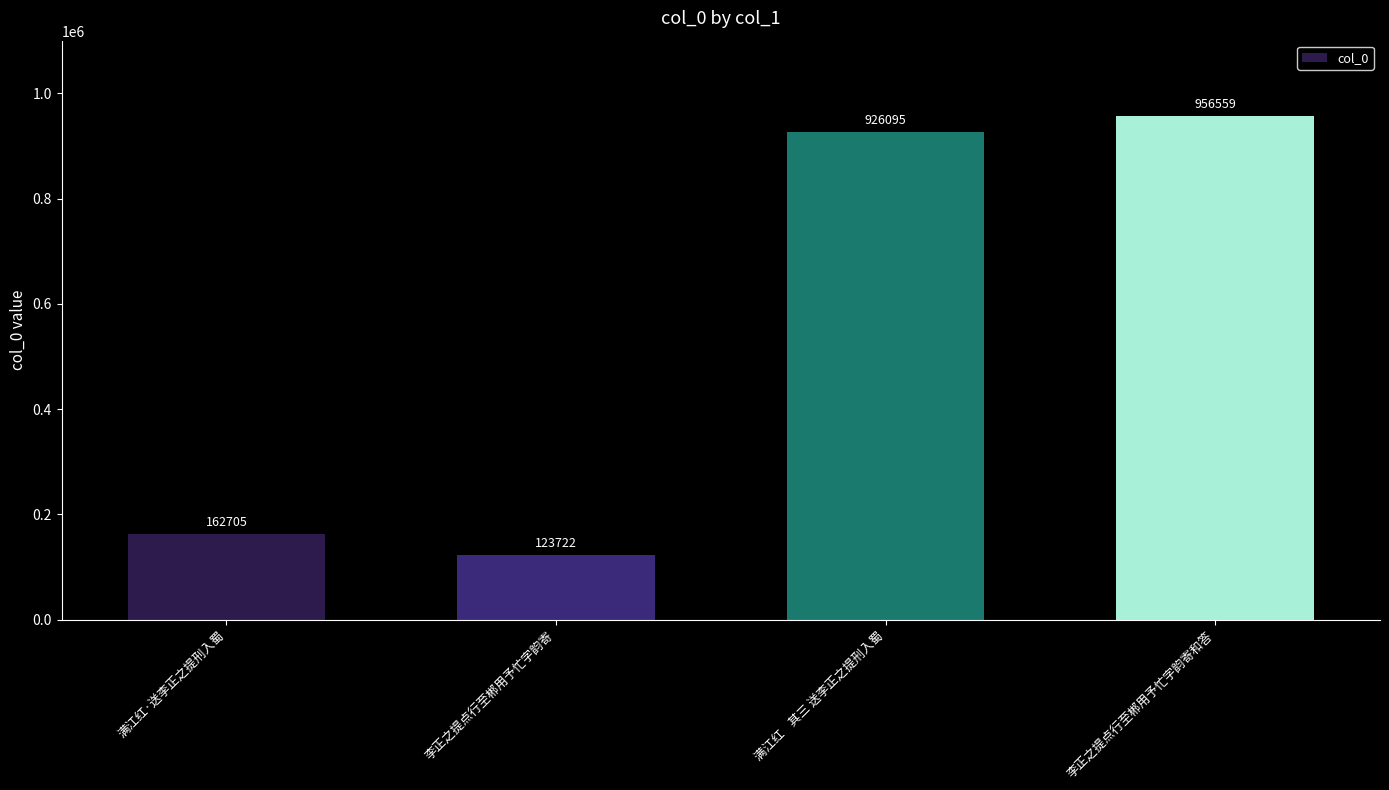

How many distinct data groups are displayed?

1